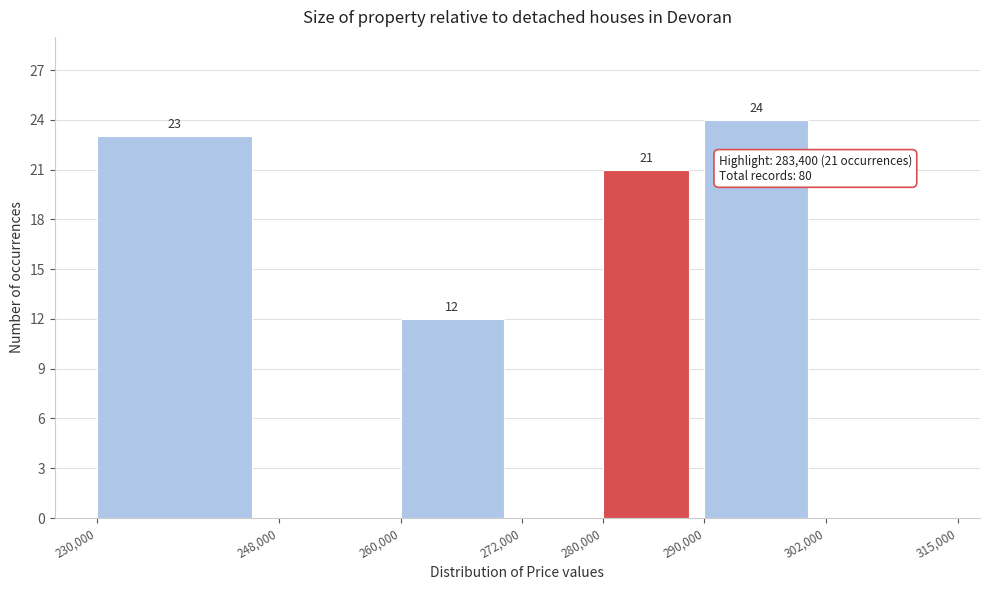

Over which range of the x-axis is the bar tallest?

290,000 to 302,000